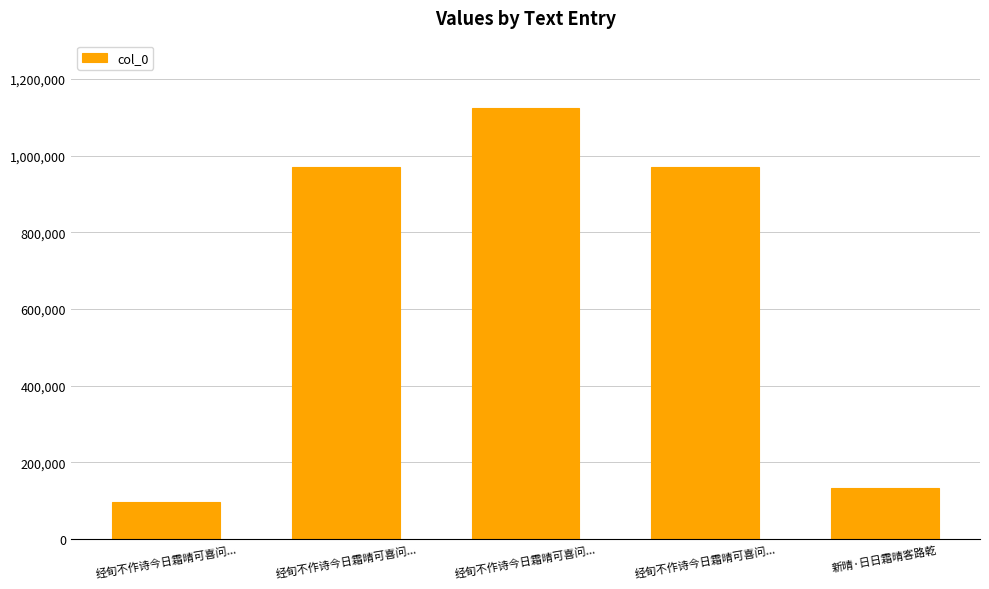

Reading right to left, list all the values displayed in this chart.

132806	971543	1123990	971544	96625